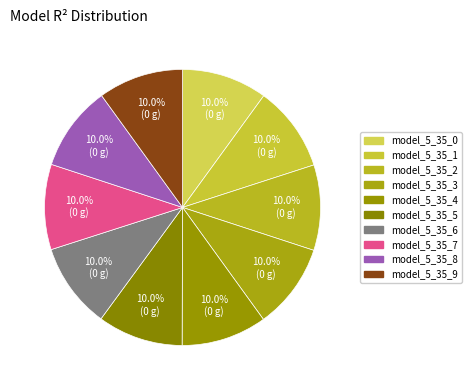

Do model_5_35_6 and model_5_35_9 together represent more than half of the pie?

No